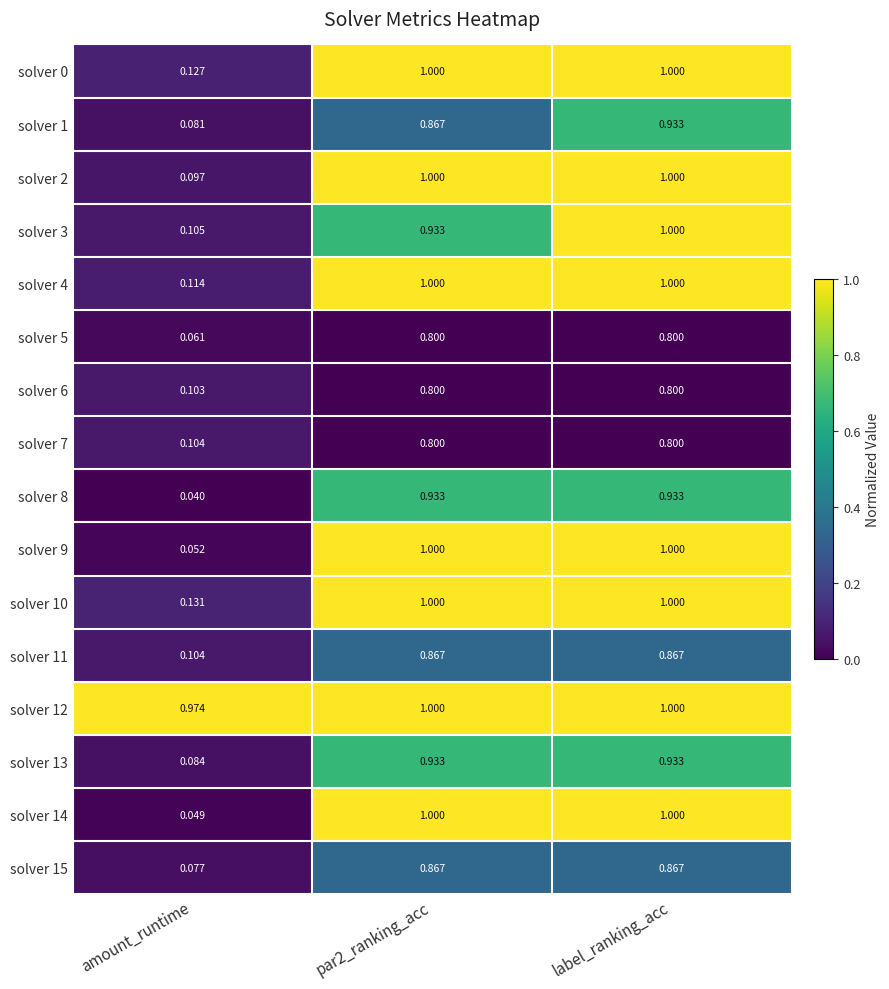

What is the difference between the highest and lowest values at label_ranking_acc?

0.2